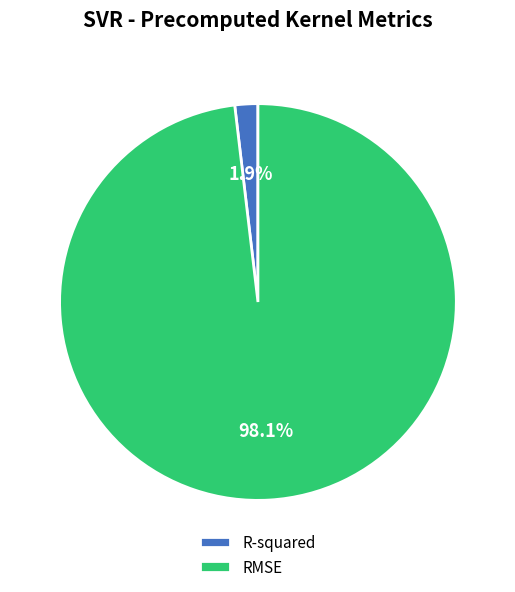

How many segments does this pie chart have?

2